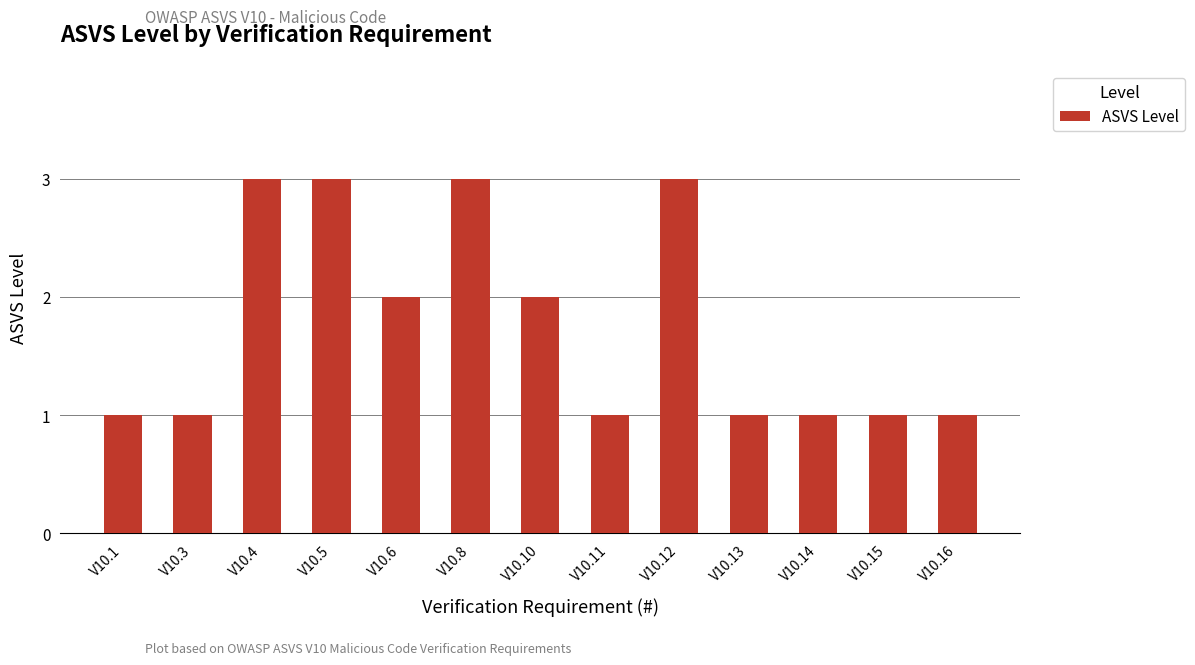

Reading left to right, transcribe all the data shown in this chart.

V10.1=1	V10.3=1	V10.4=3	V10.5=3	V10.6=2	V10.8=3	V10.10=2	V10.11=1	V10.12=3	V10.13=1	V10.14=1	V10.15=1	V10.16=1